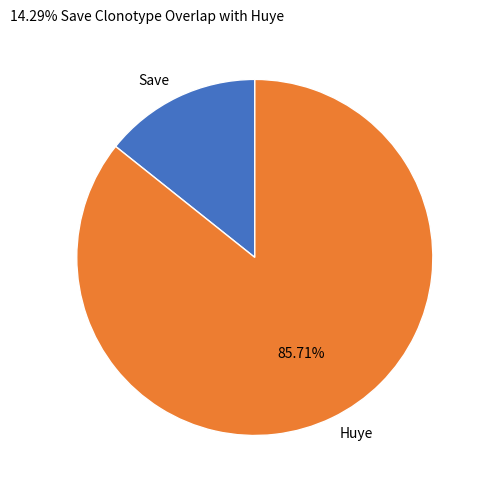

Which category has the smallest portion of the pie?

Save